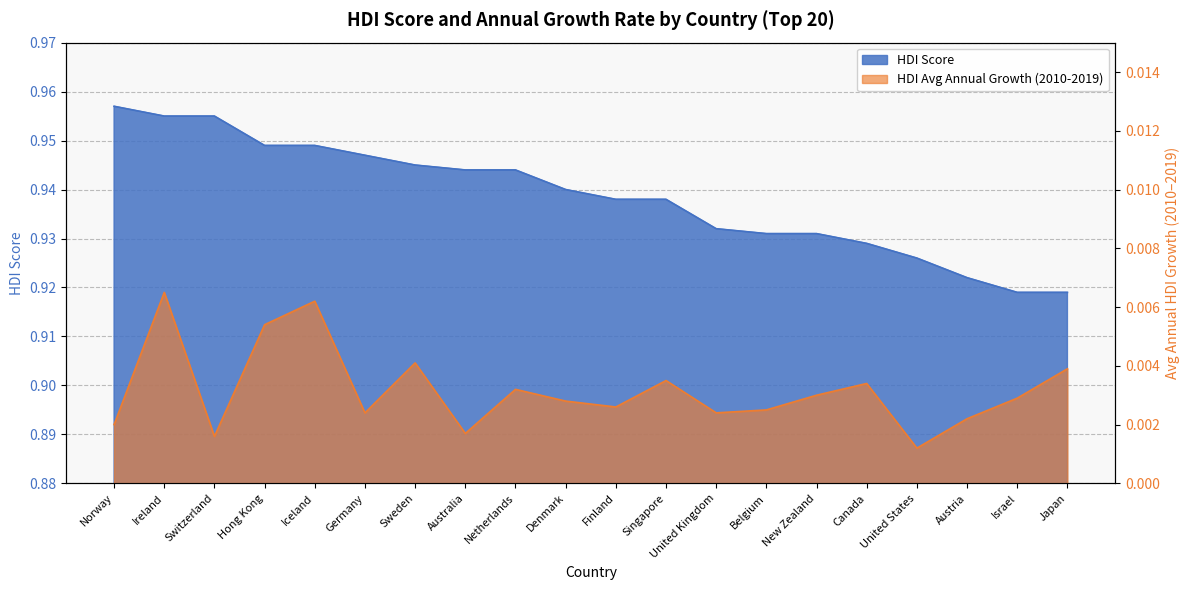

True or false: HDI Score and HDI Average annual HDI growth (2010-2019) cross at least once.

False